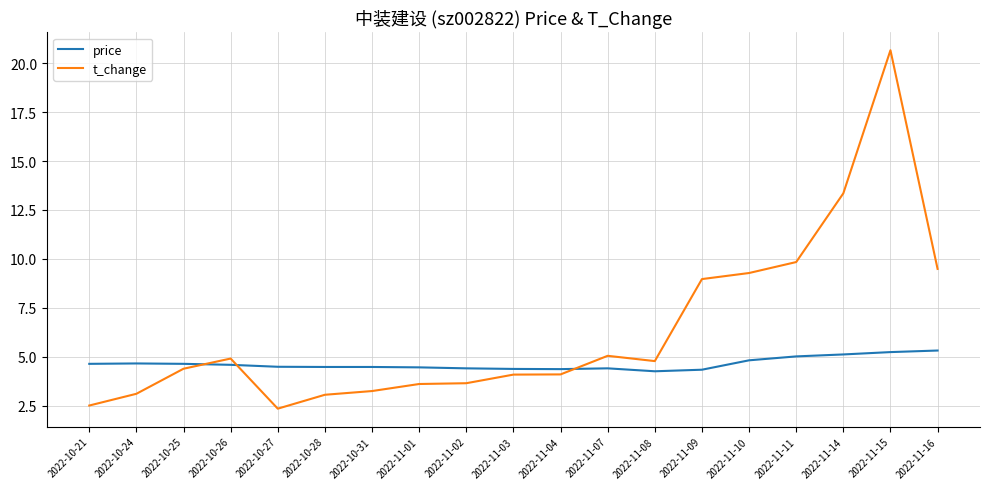

Is it true that price equals 4.5 at 2022-10-31?

True